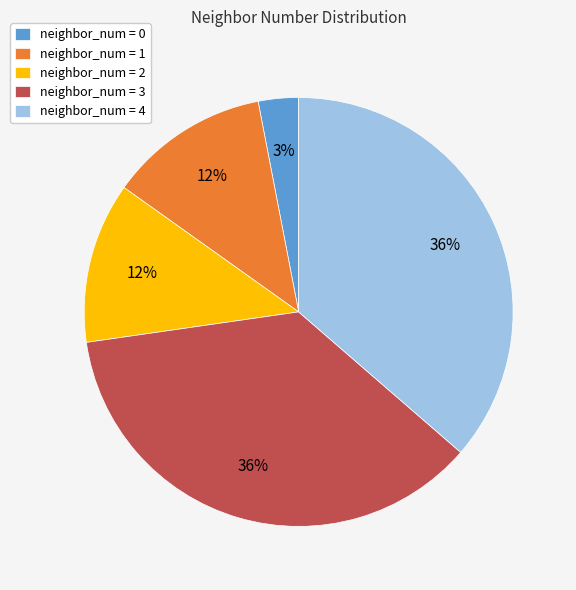

Is the sum of neighbor_num = 0 and neighbor_num = 1 greater than half?

No